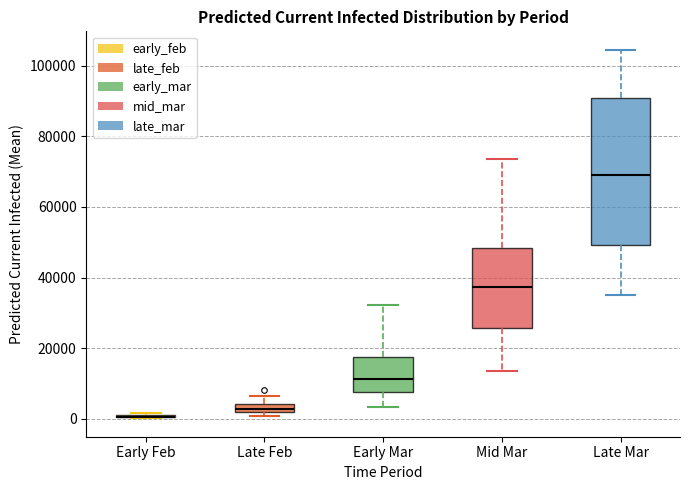

Where does the upper whisker of the box for Mid Mar end on the y-axis? The values are not printed on the chart, so give them approximately, as read against the axis.

74000